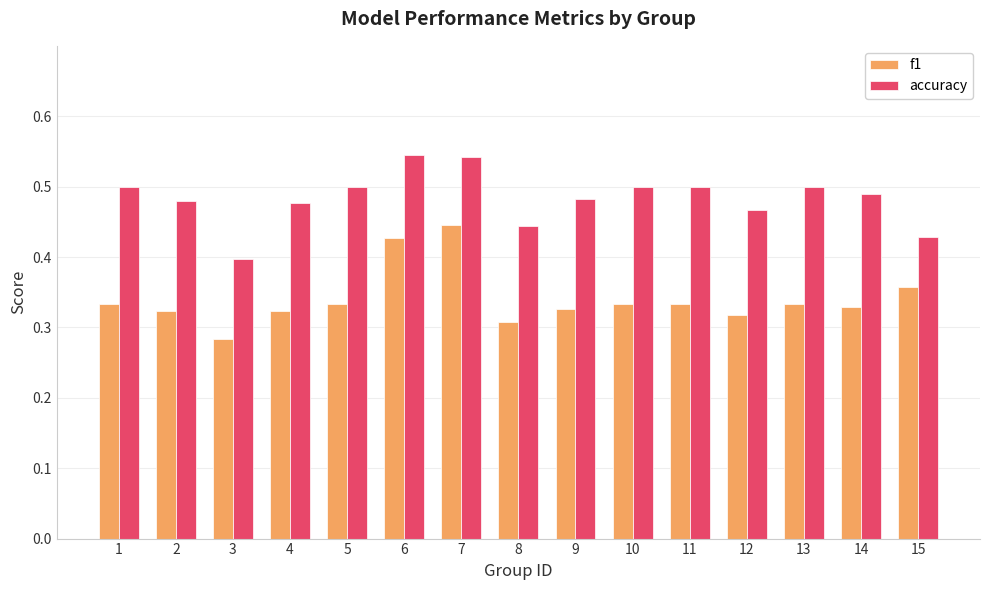

The value of f1 at 7 is 0.4. True or false?

True